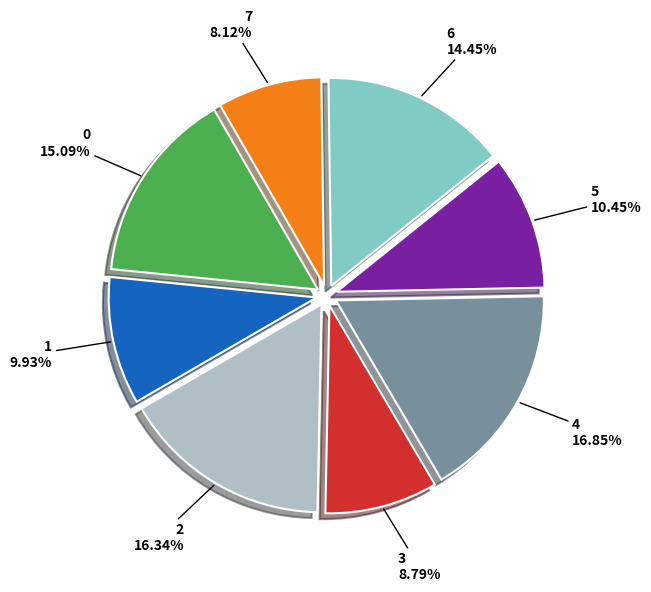

Is there a majority slice in this chart?

No